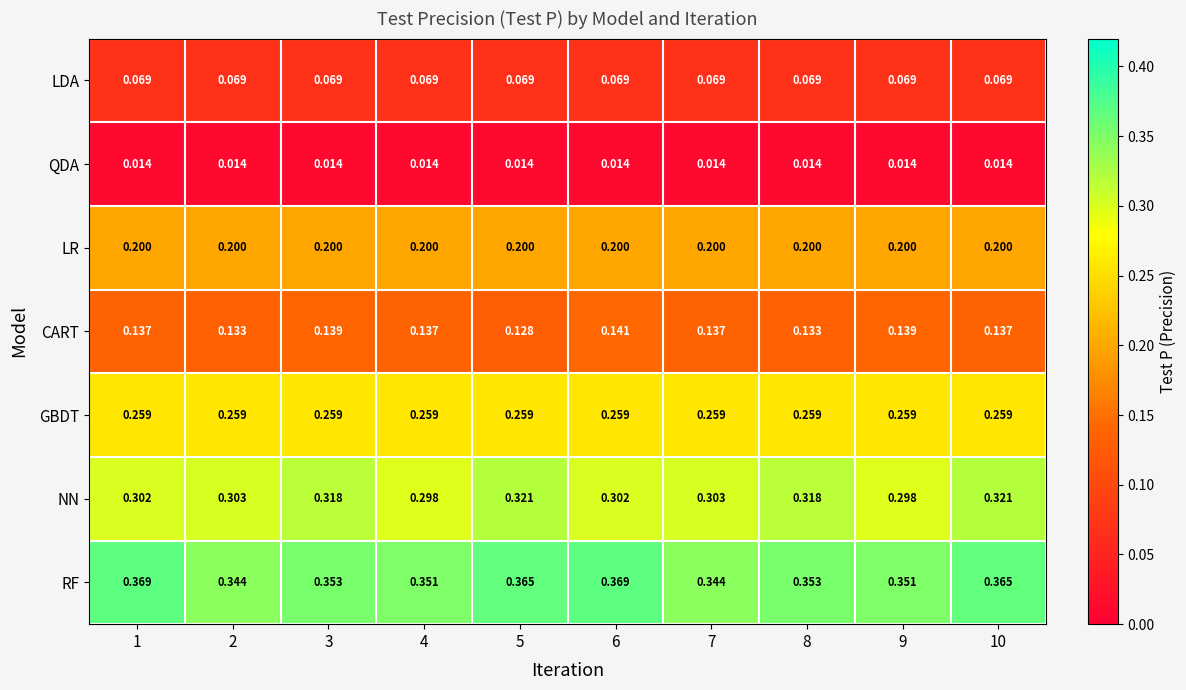

At which category is the sum across all series the highest?

10